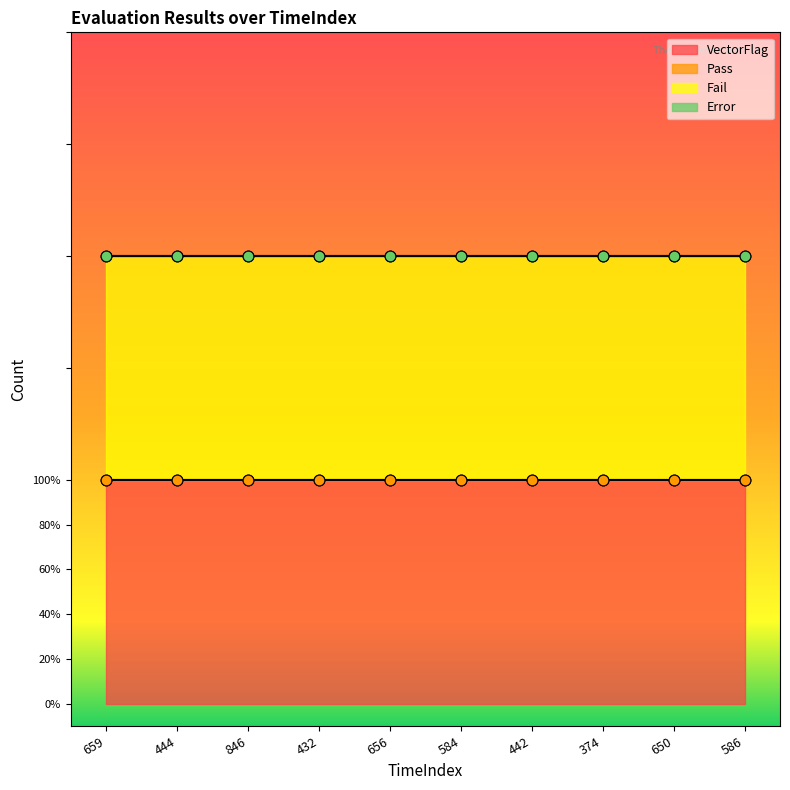

Which series contains the lowest Y value?

Pass